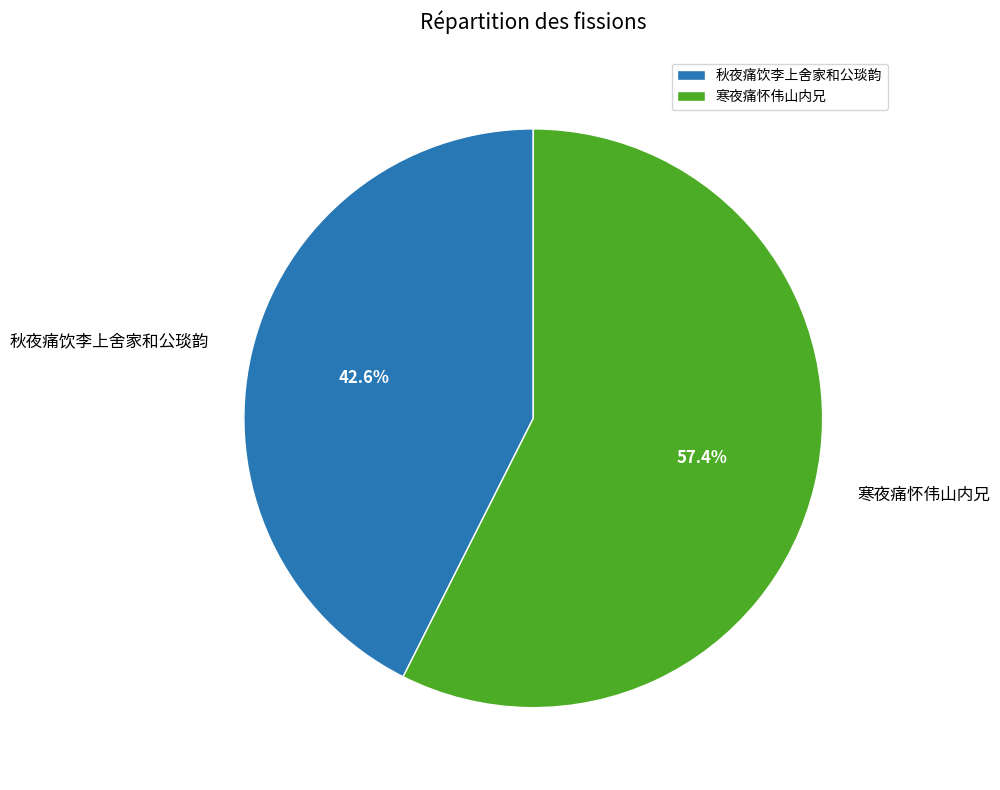

How many slices are in this pie chart?

2